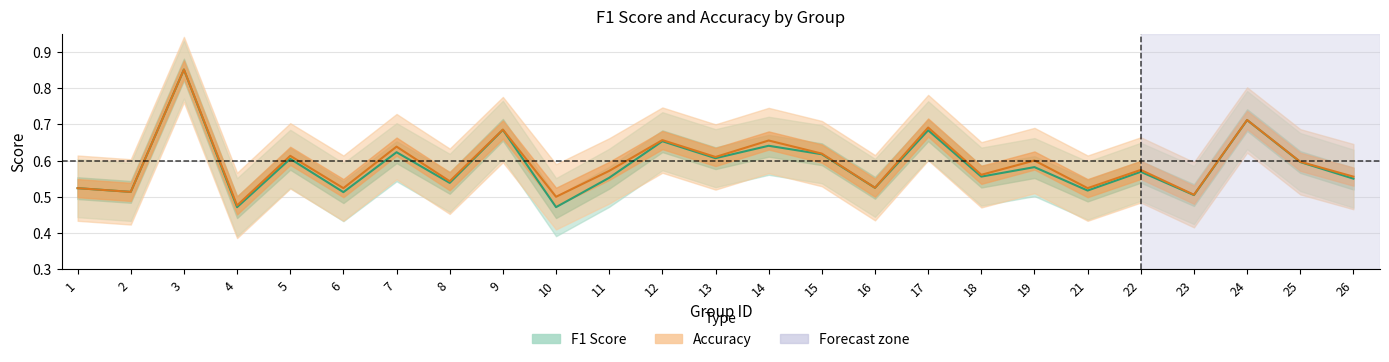

What is the lowest value of the f1 series?

0.5